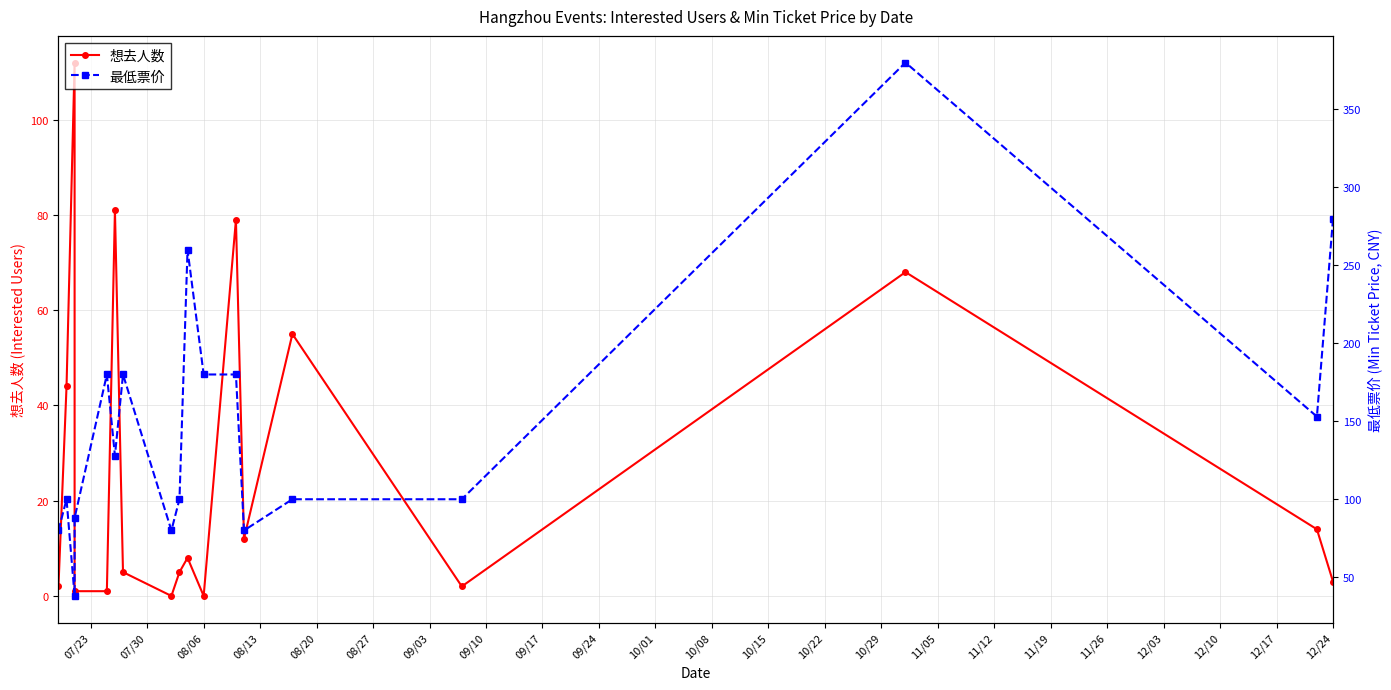

What are all the series names shown in the legend?

想去人数, 最低票价